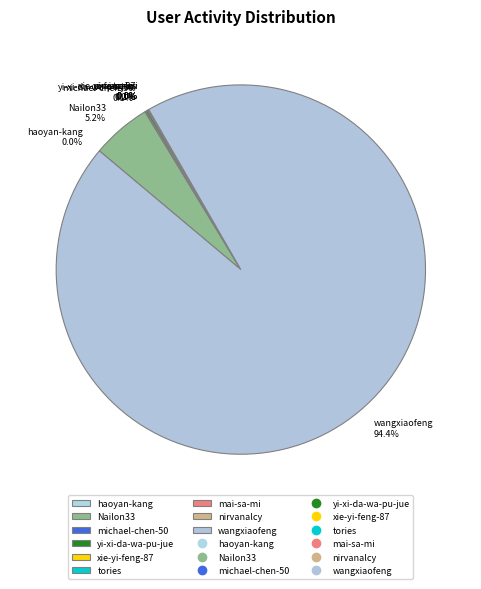

Which slice represents more than half of the pie?

wangxiaofeng